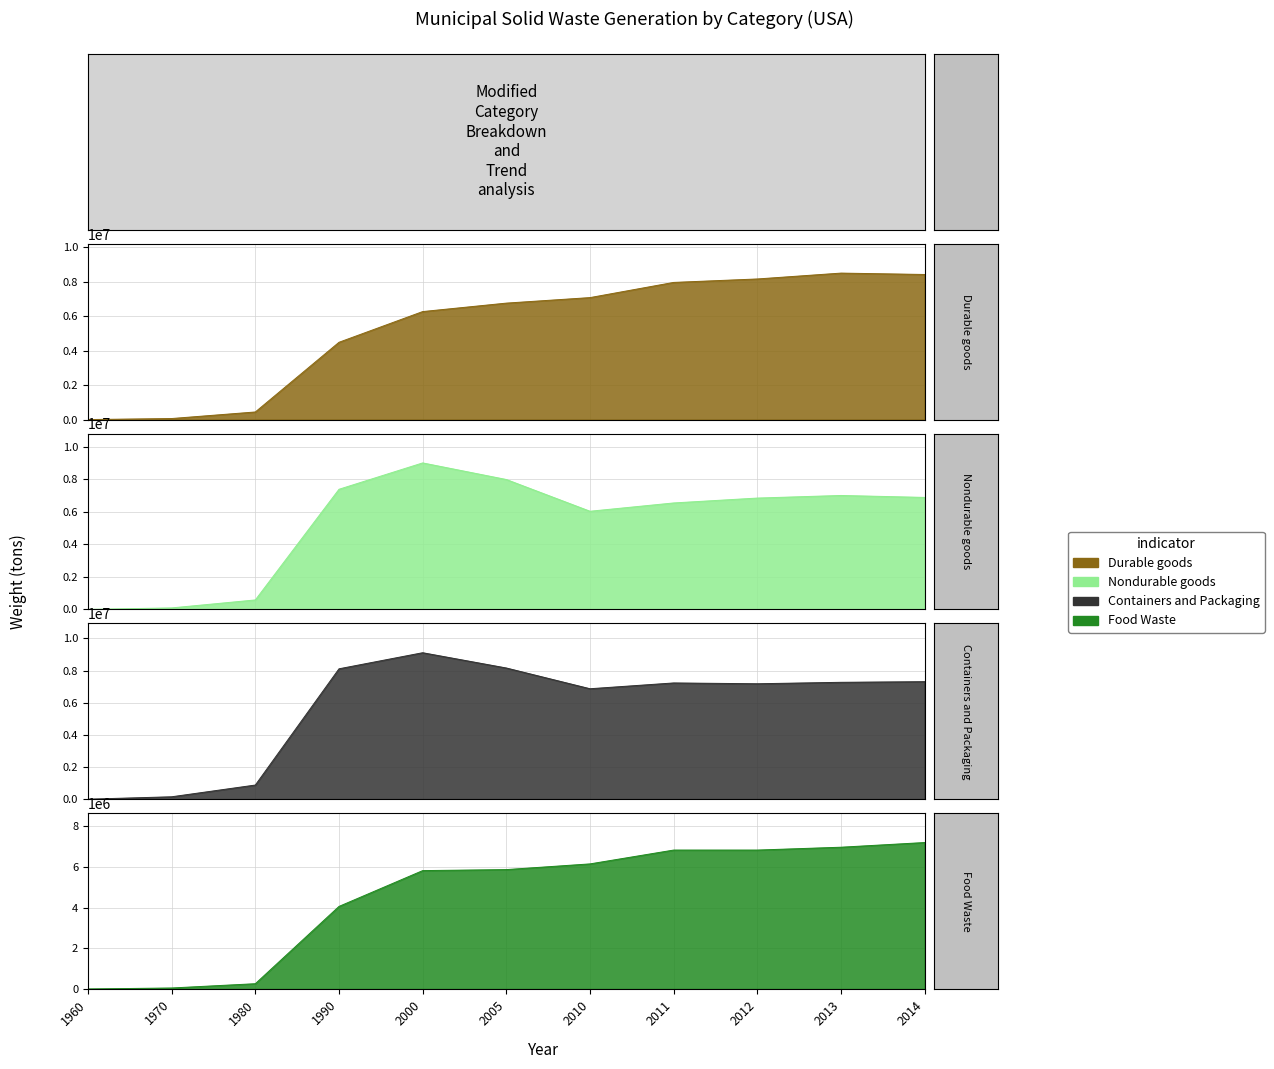

What is the greatest value displayed?

9110000